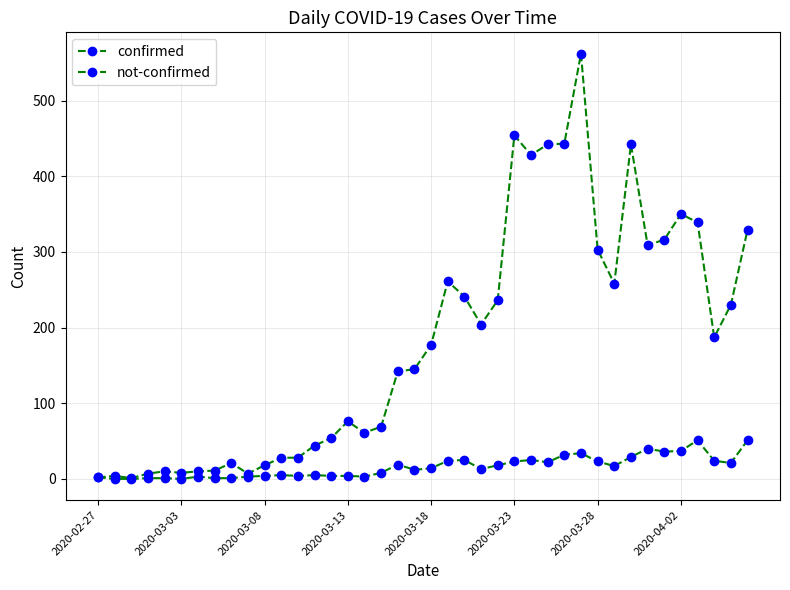

How many lines are shown in the chart?

2